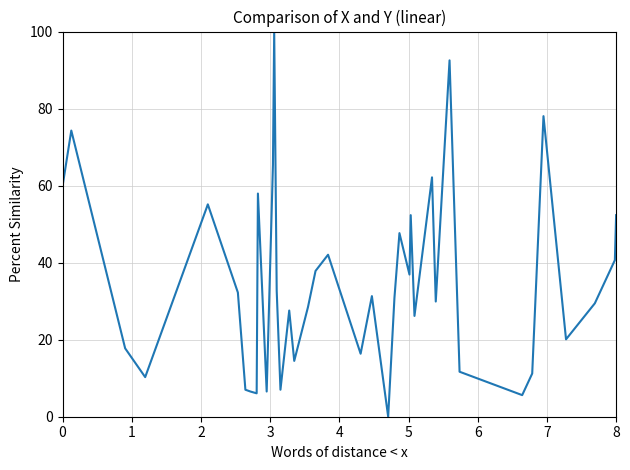

How many series are shown in this chart?

1